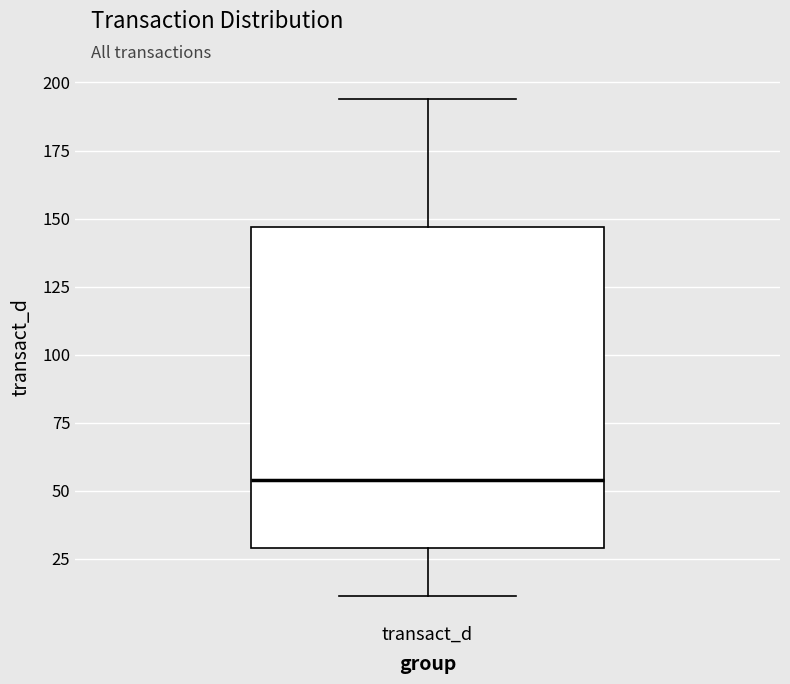

Where does the upper whisker of the box for transact_d end on the y-axis? The values are not printed on the chart, so give them approximately, as read against the axis.

195